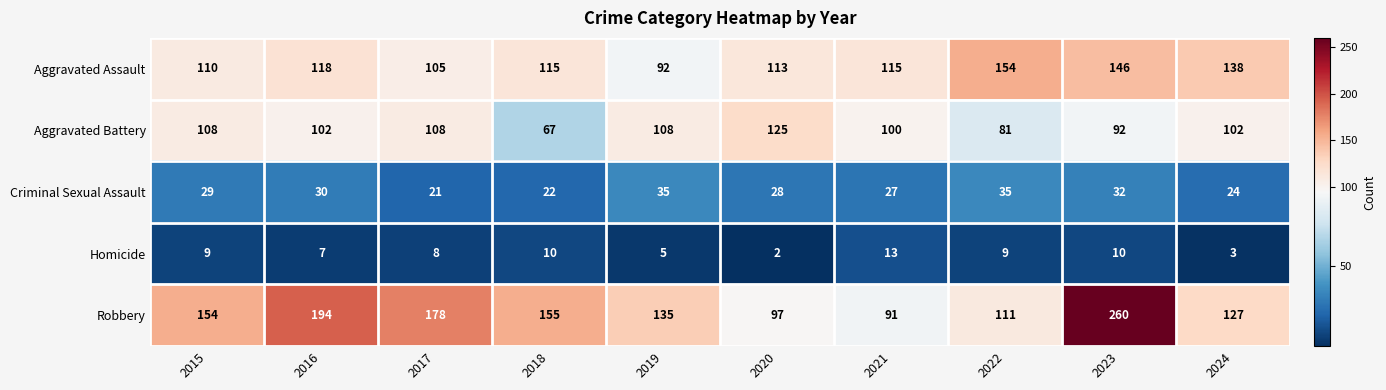

Which category has the lowest value across all series?

2020